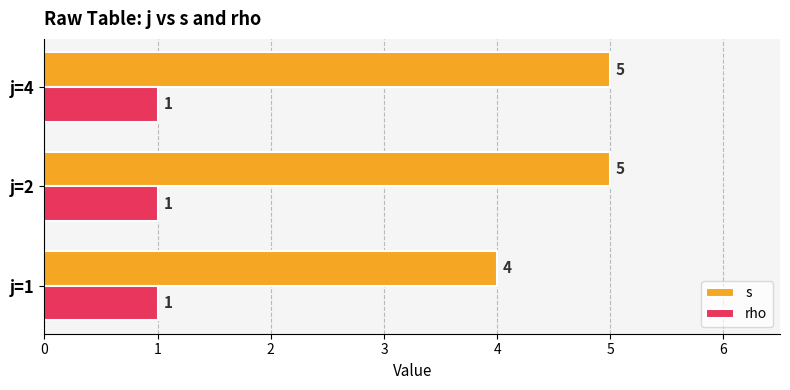

The value of rho at j=4 is 1. True or false?

True